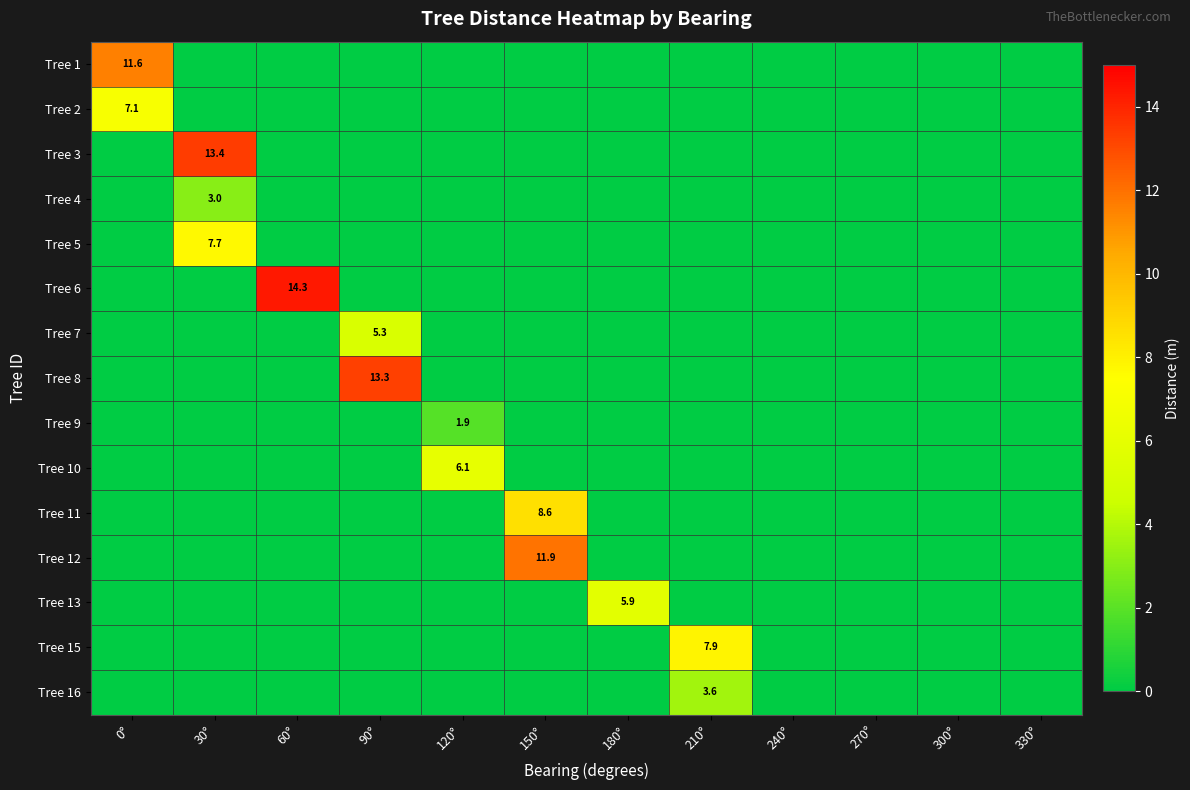

At how many categories does at least one series exceed 5?

8